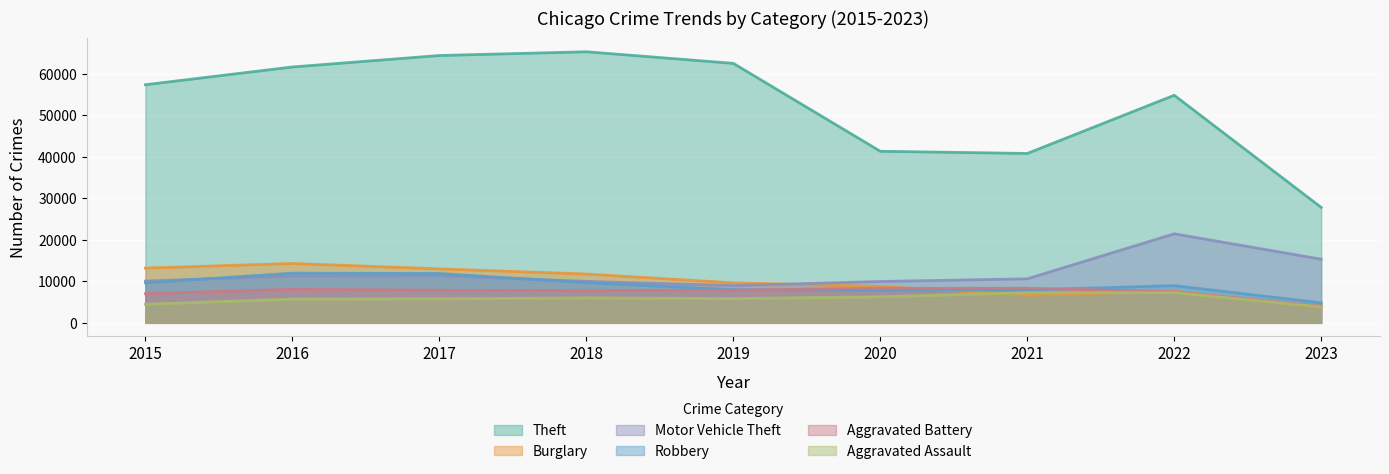

The Aggravated Battery series shows 4290 at 2016. True or false?

False